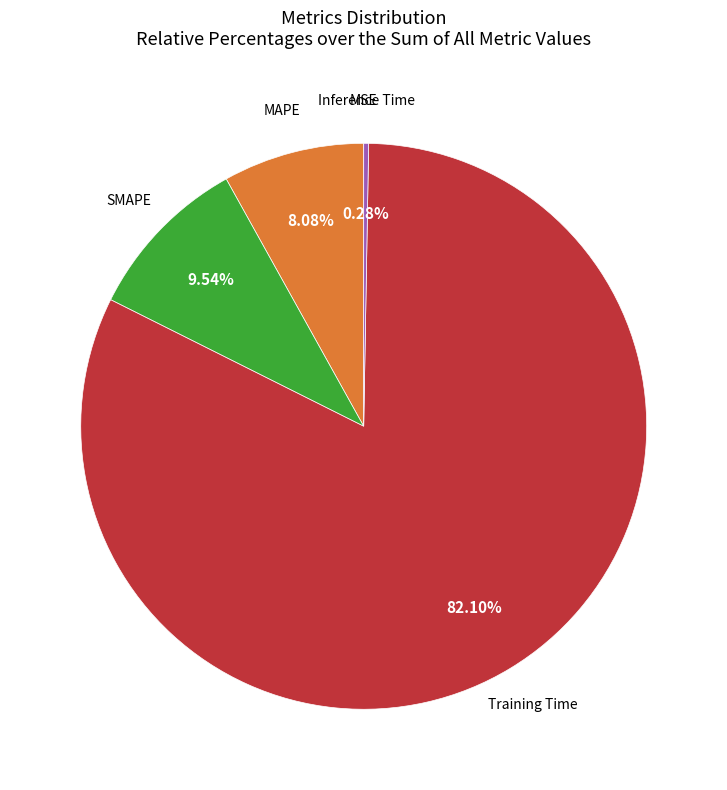

The SMAPE slice represents 24% of the pie. True or false?

False